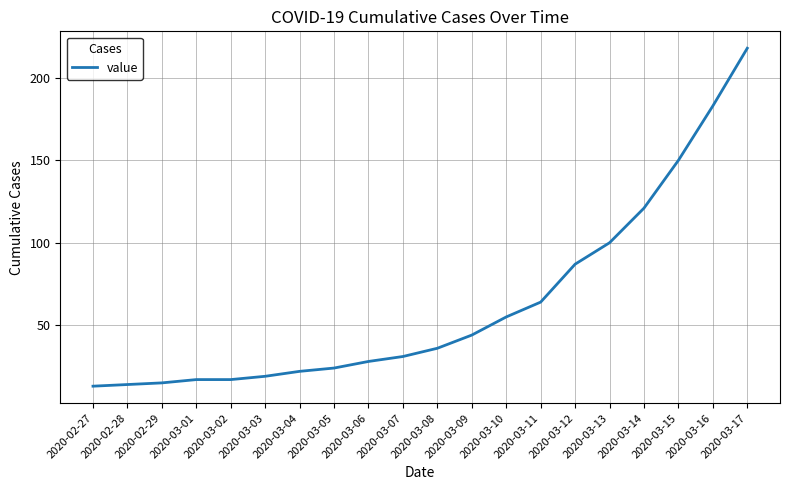

What is the difference between the maximum and minimum values?

205